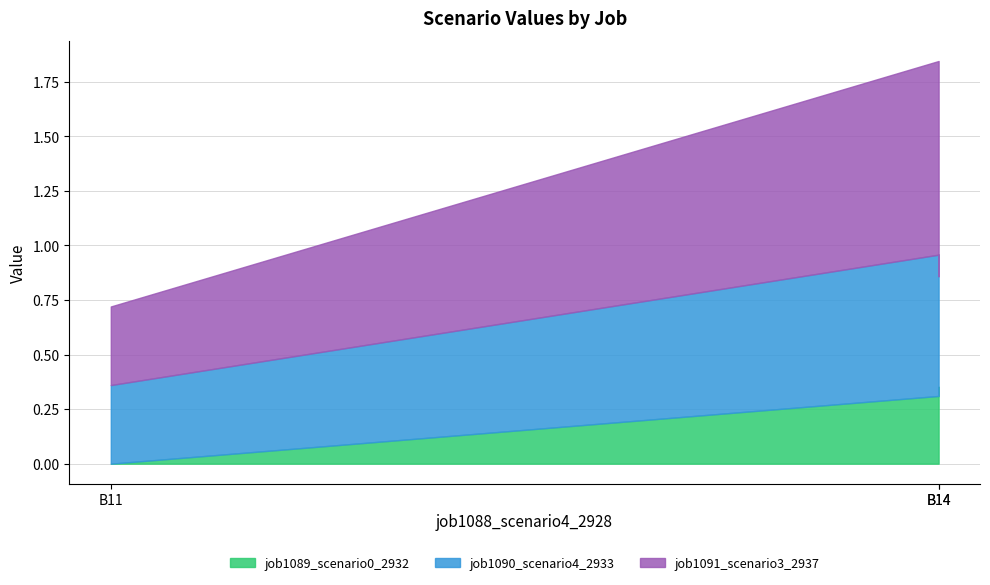

The job1091_scenario3_2937 series shows 0.1 at B11. True or false?

False